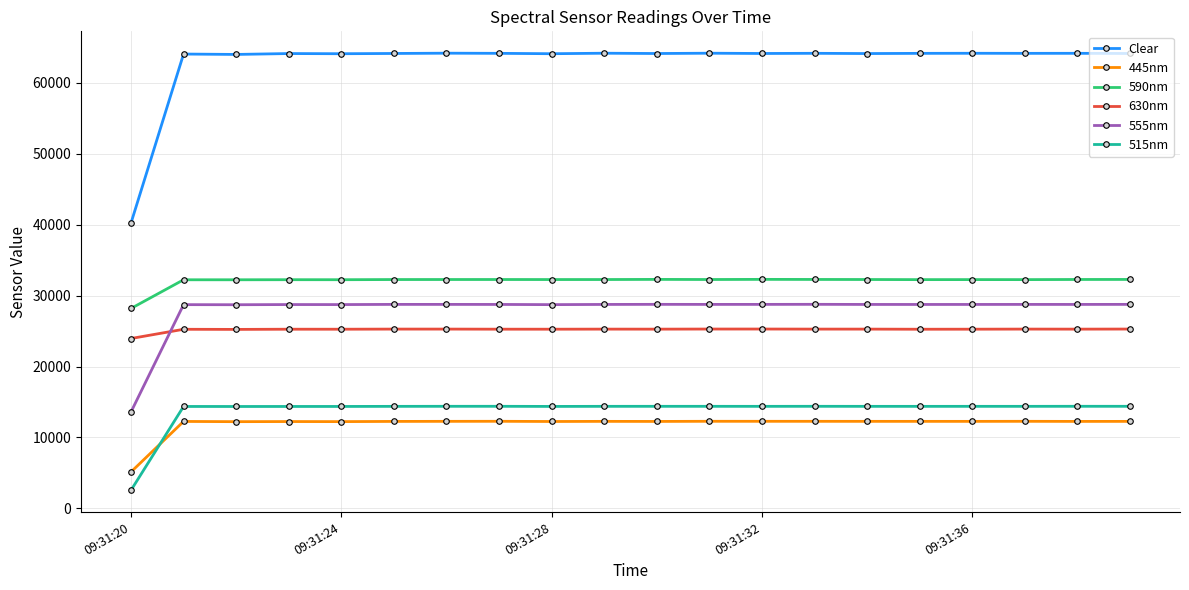

What is the average value of the 445nm series?

11908